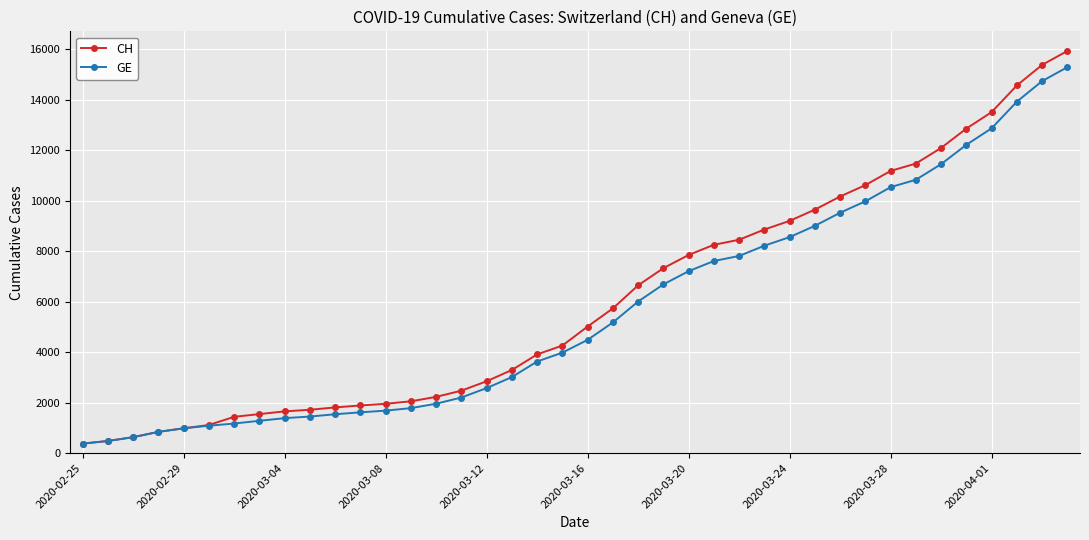

What is the average value of the CH series?

6053